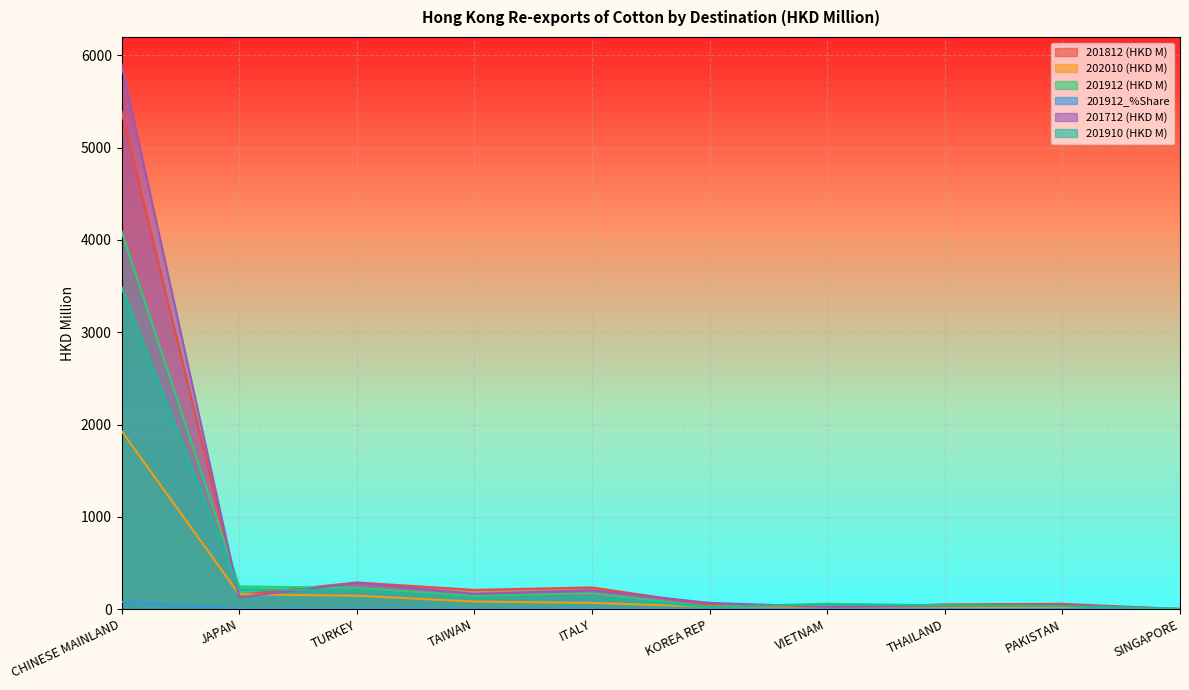

What is the sum of all 201912 (HKD M) values?

5039.5